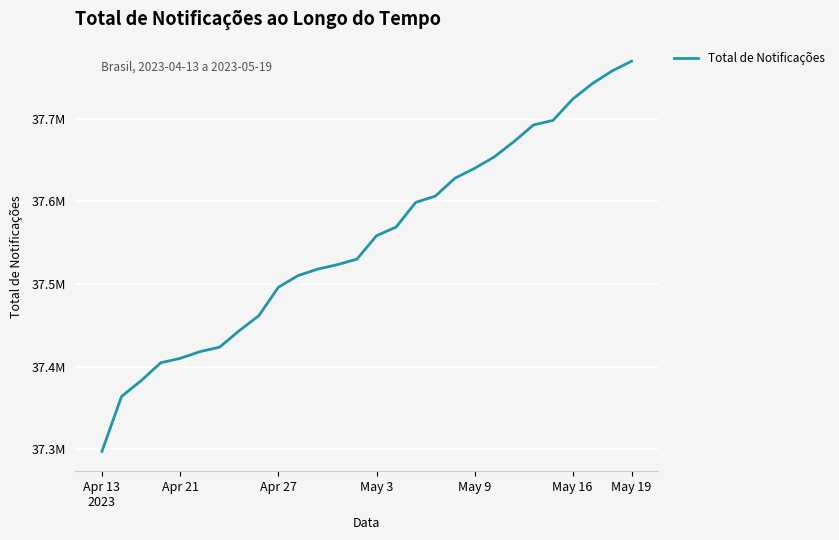

What is the sum of all values?

1051491158